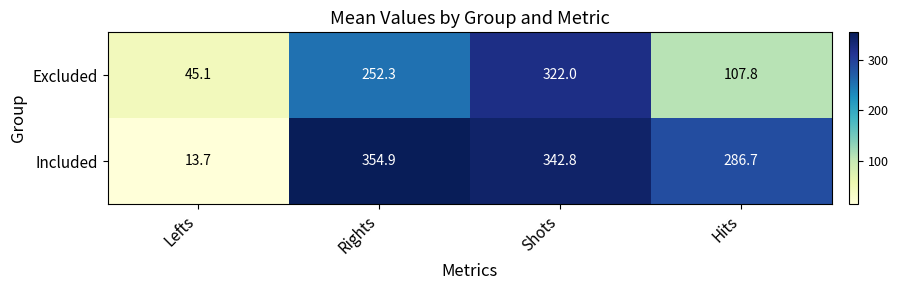

How many data points does each series have?

4